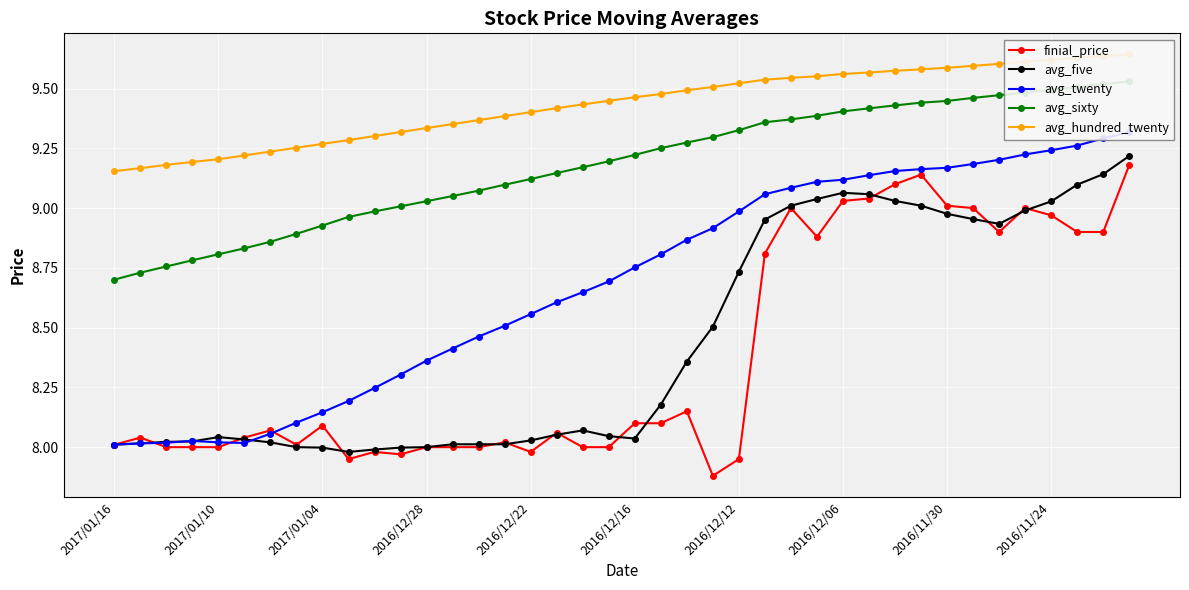

List the series in order of their peak value, highest first.

avg_hundred_twenty, avg_sixty, avg_twenty, avg_five, finial_price